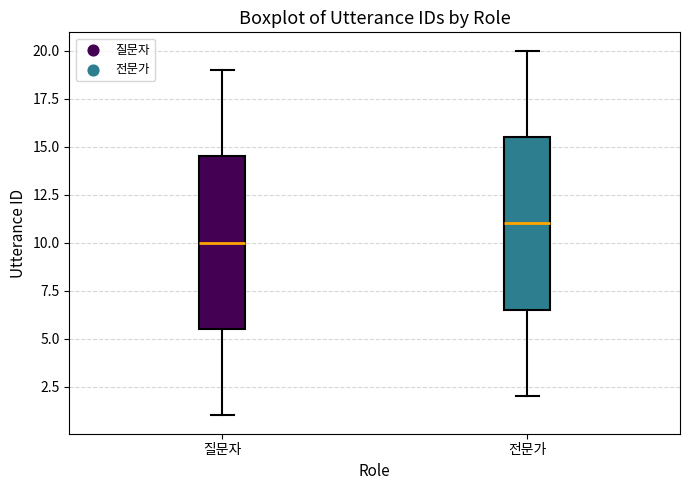

Where is the lower edge of the box for 질문자 on the y-axis? The values are not printed on the chart, so give them approximately, as read against the axis.

5.5